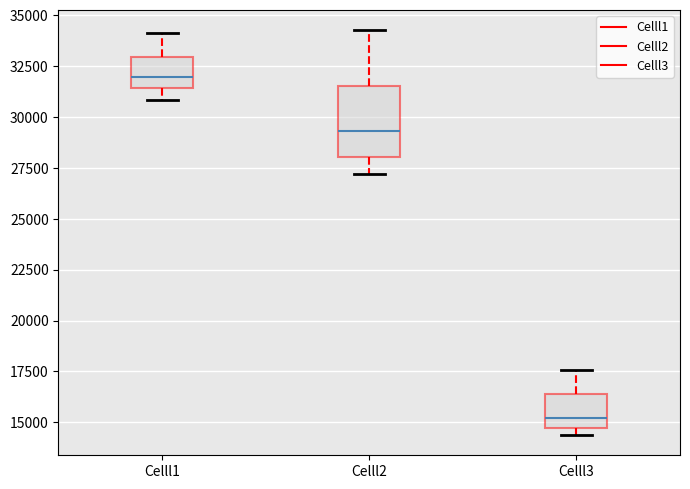

Which box has the lowest median line?

Celll3